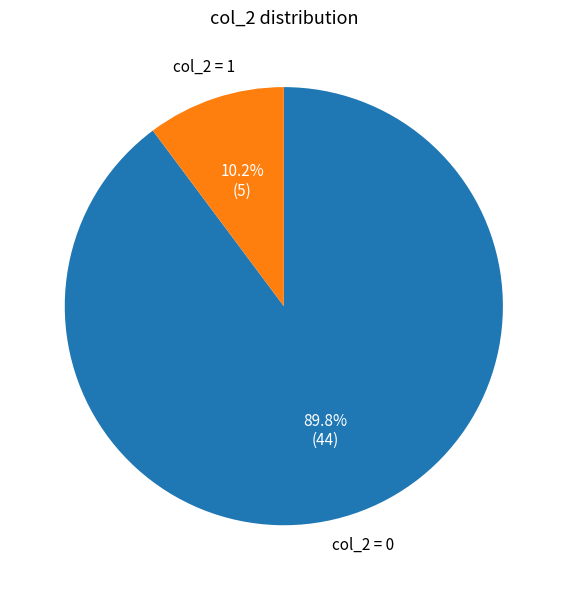

Is there a majority slice in this chart?

Yes